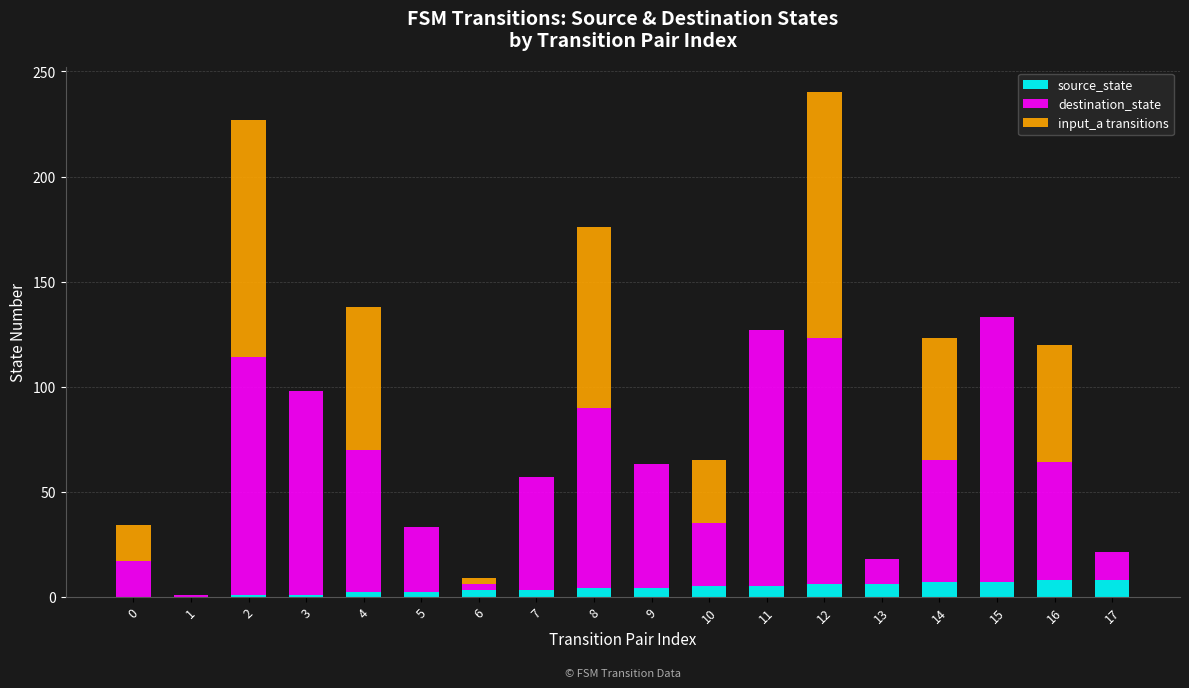

Are the bars grouped side by side (vs. stacked)?

No